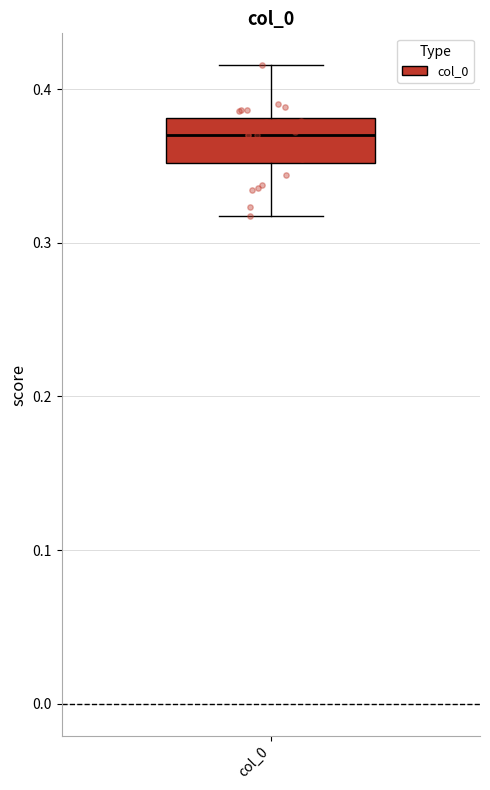

Where does the median line of the box for col_0 sit on the y-axis? The values are not printed on the chart, so give them approximately, as read against the axis.

0.37